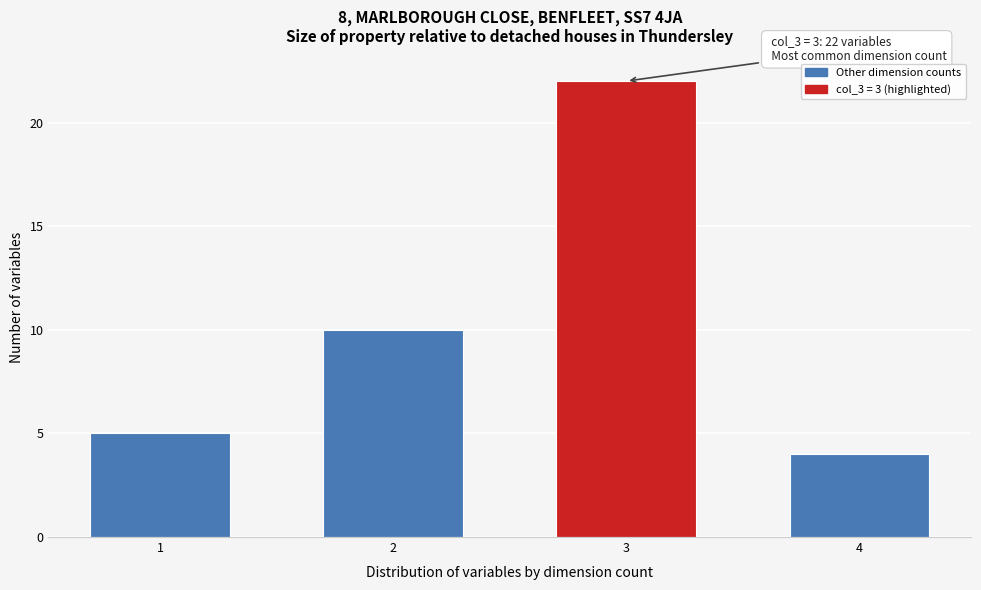

Reading left to right, what are all the values shown in this chart?

5	10	22	4